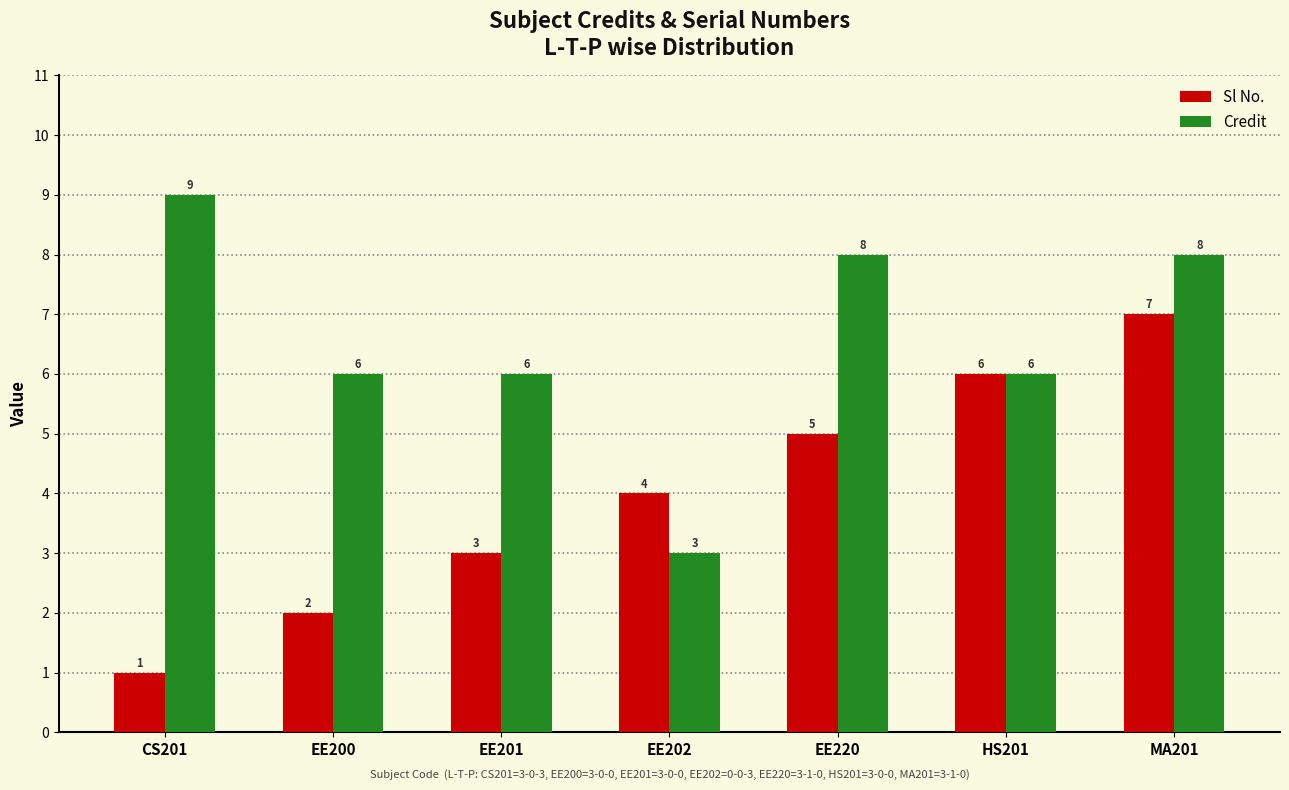

What is the value of the Credit bar at the 4th from the left?

3